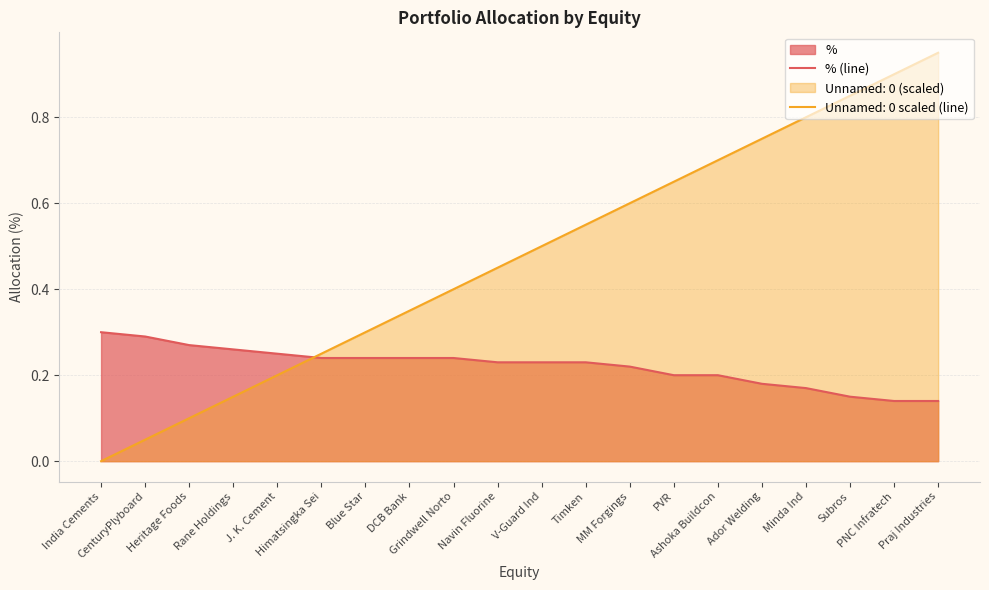

The chart shows a value of 0.4 at Rane Holdings. True or false?

False